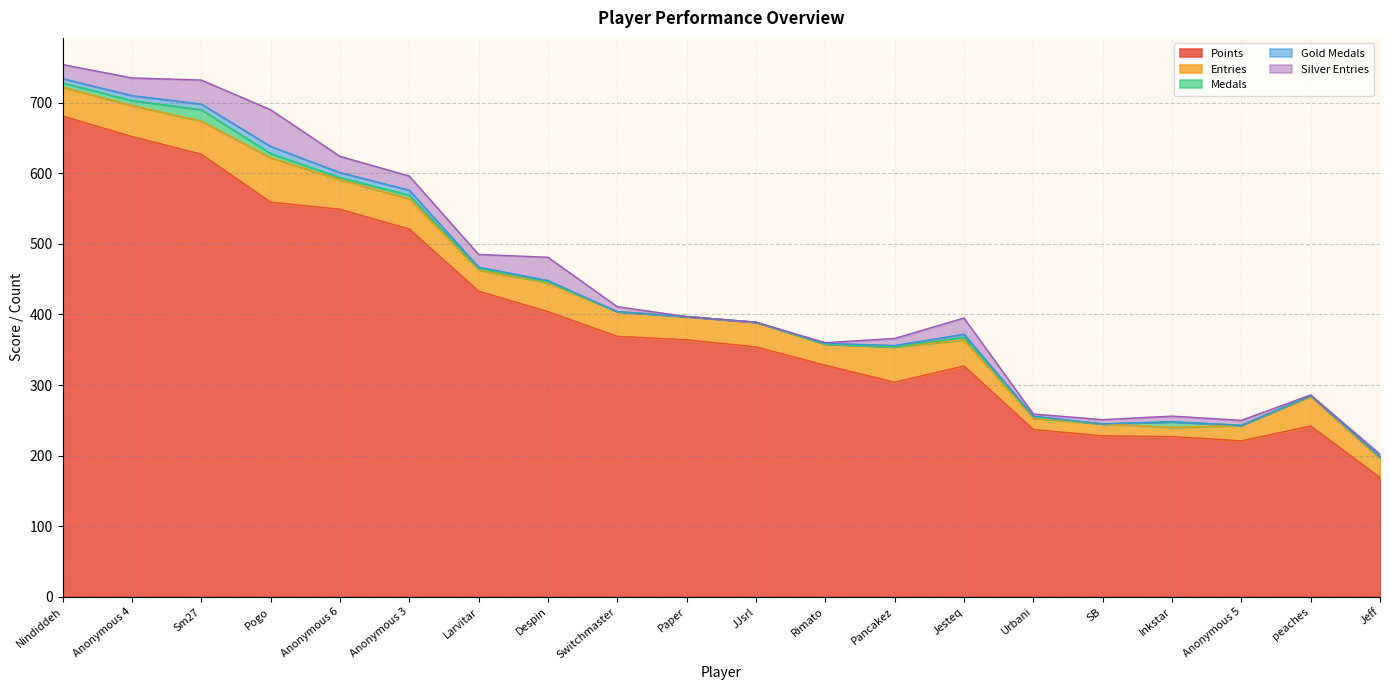

What are all the series names shown in the legend?

Points, Entries, Medals, Gold Medals, Silver Entries